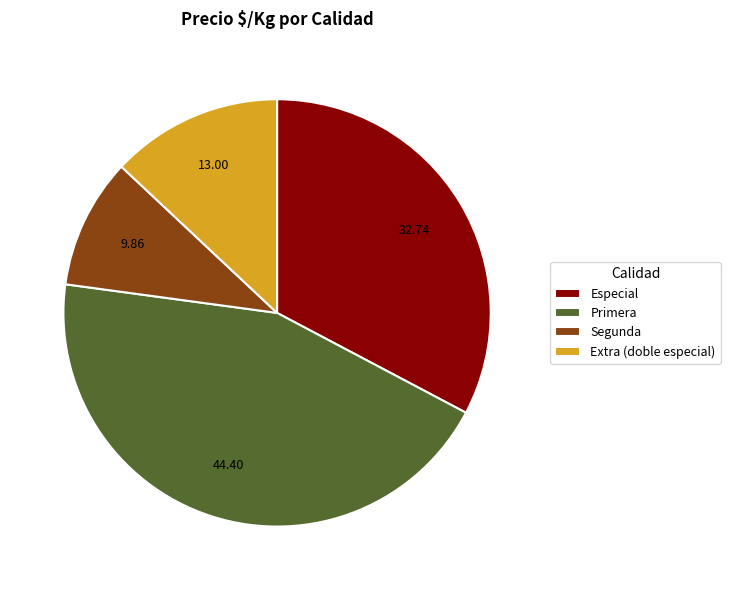

Is there any slice that represents more than half of the pie?

No